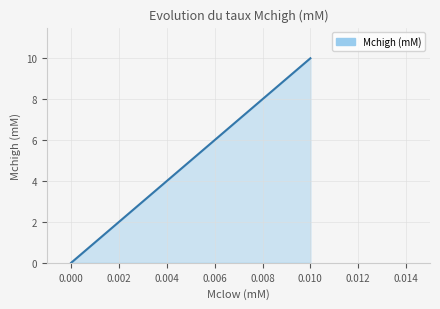

List the labels in order of value, largest first.

0.010, 0.000